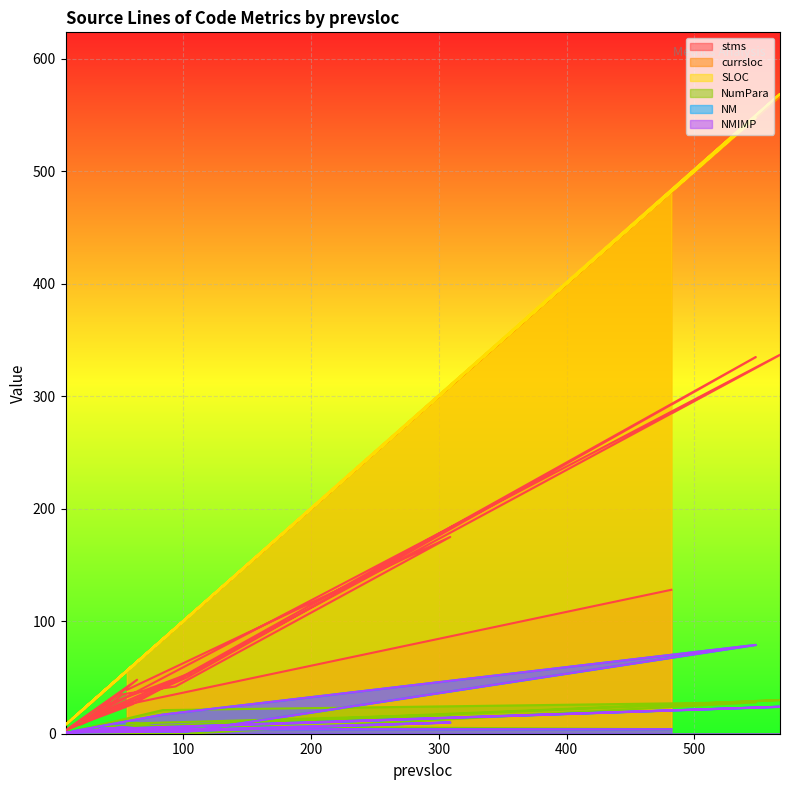

Reading left to right, extract all data points from this chart.

stms: 128	25	8	48	3	50	335	41	6	26	337	12	54	24	17	35	42	175	39
currsloc: 482	52	19	64	8	103	548	84	13	60	567	21	106	36	34	52	94	309	56
SLOC: 483	52	19	64	8	103	548	84	13	60	569	21	106	36	34	52	94	309	56
NumPara: 4	7	4	4	0	0	28	21	2	6	30	3	5	3	5	11	4	17	9
NM: 4	4	2	3	1	2	79	17	2	5	24	3	3	5	3	6	2	10	2
NMIMP: 4	4	2	3	1	2	79	17	2	5	24	3	3	5	3	6	2	10	2